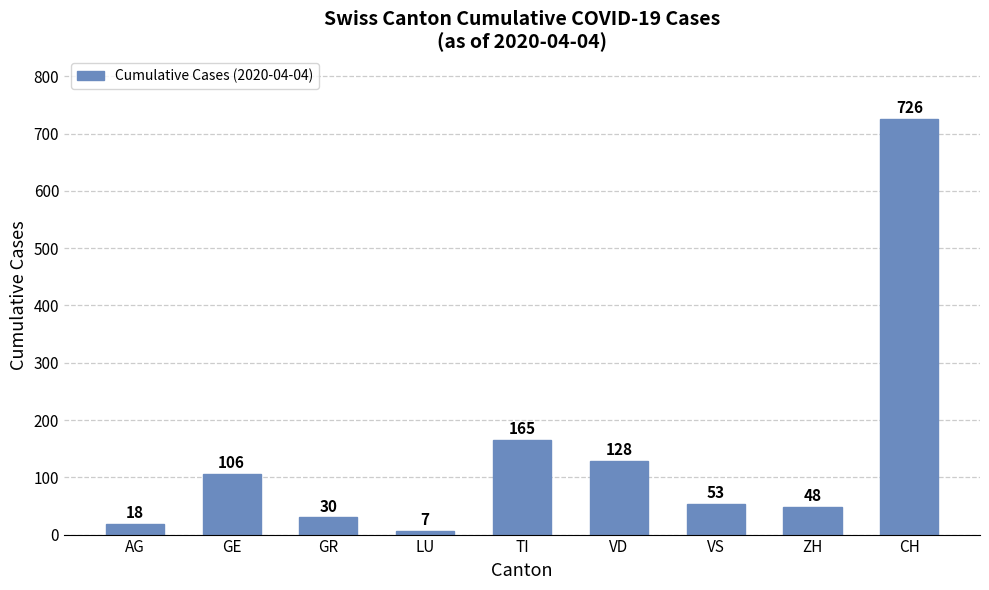

What is the sum of the values at VD and GR?

158